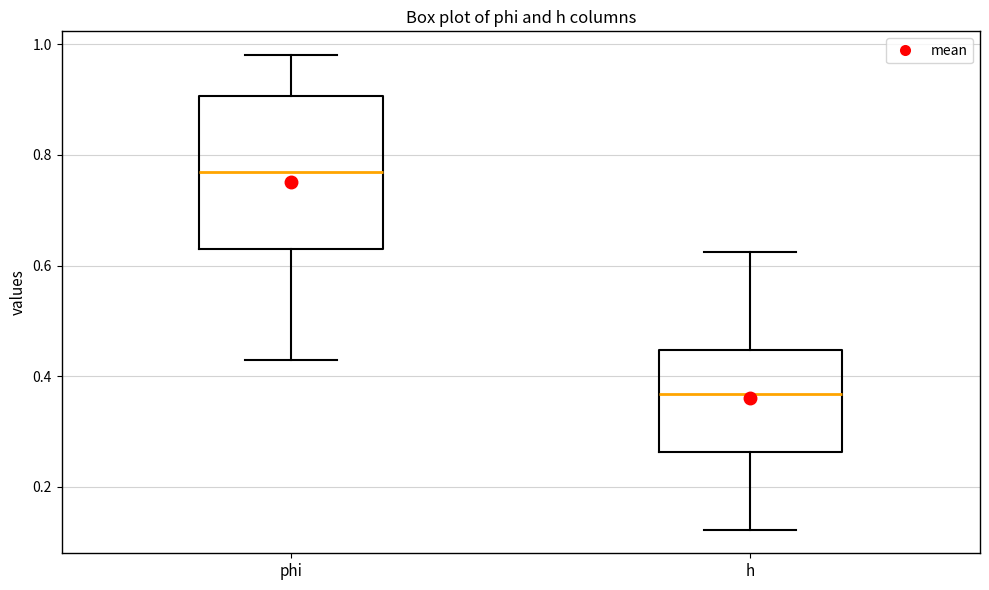

Comparing the boxes themselves (not the whiskers), which one is the tallest?

phi